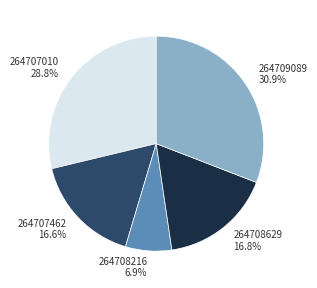

Is it true that 264707010 is 24% of the pie?

False